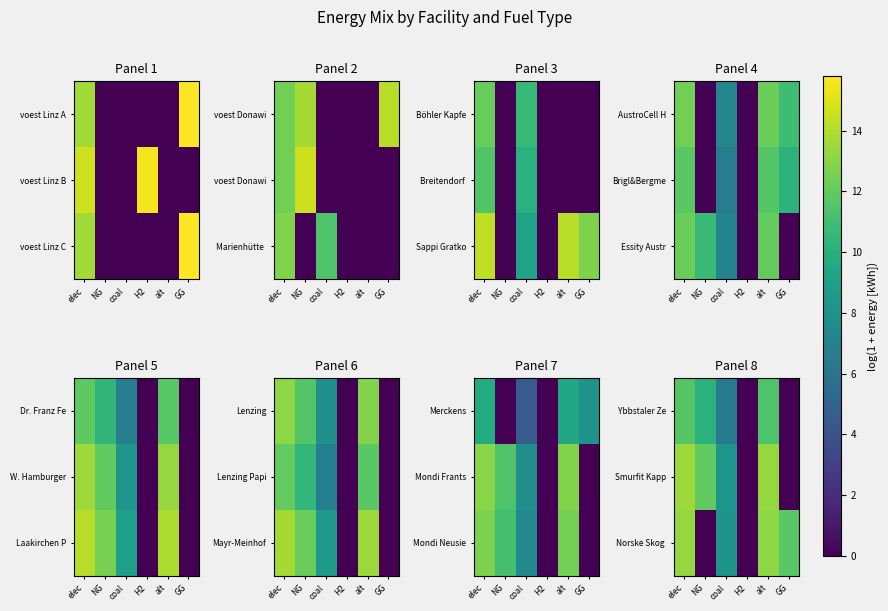

What is the sum of the Smurfit Kapp values at coal and NG?

20.2